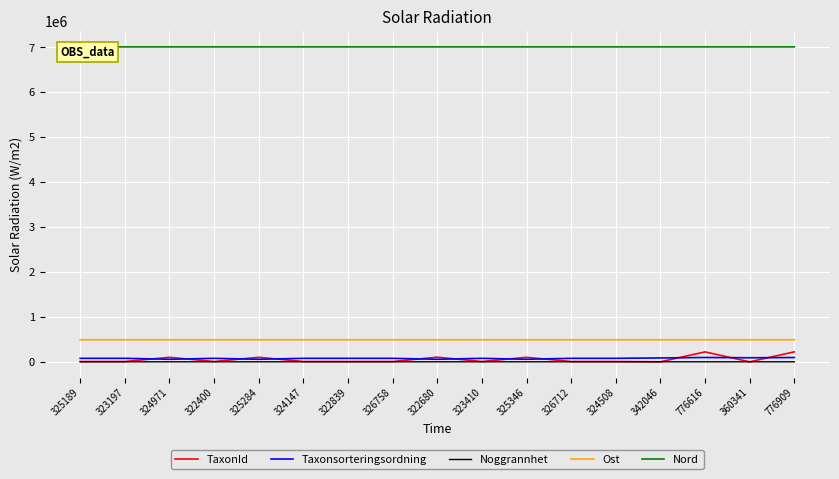

True or false: Taxonsorteringsordning and Nord intersect in this chart.

False